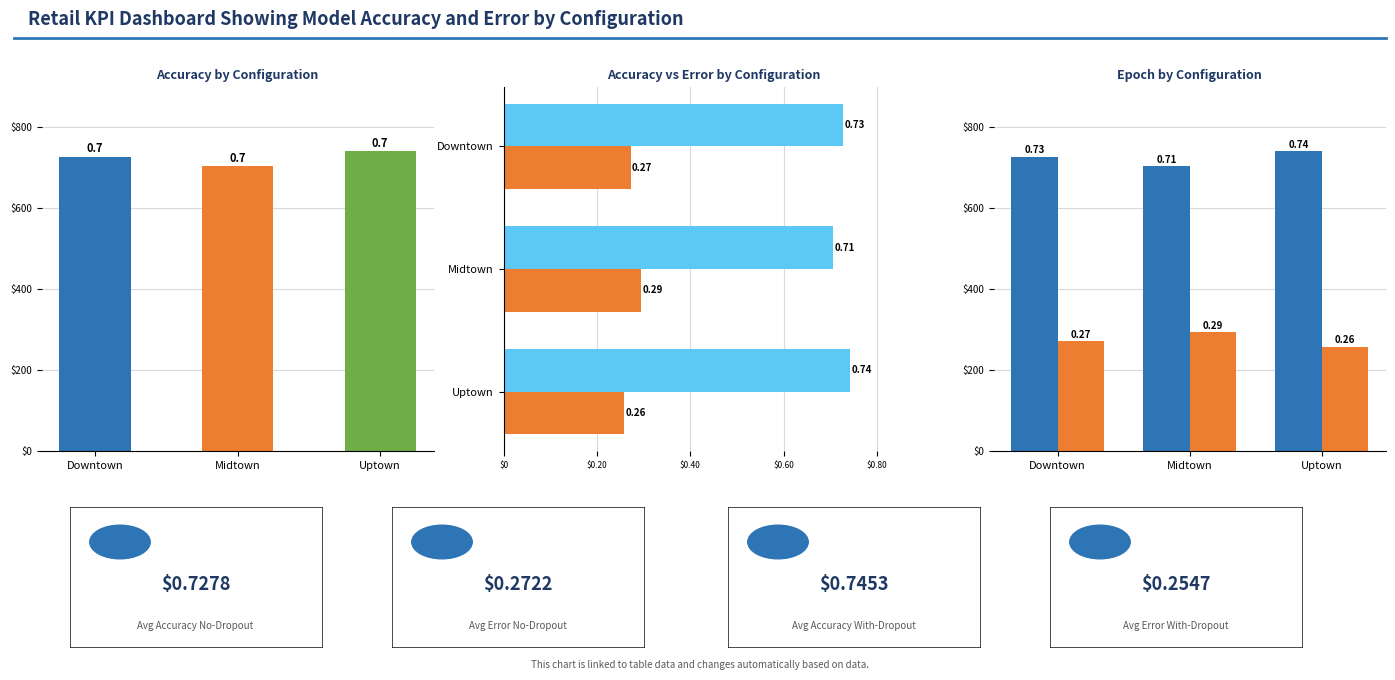

Read the error value at Uptown.

0.3